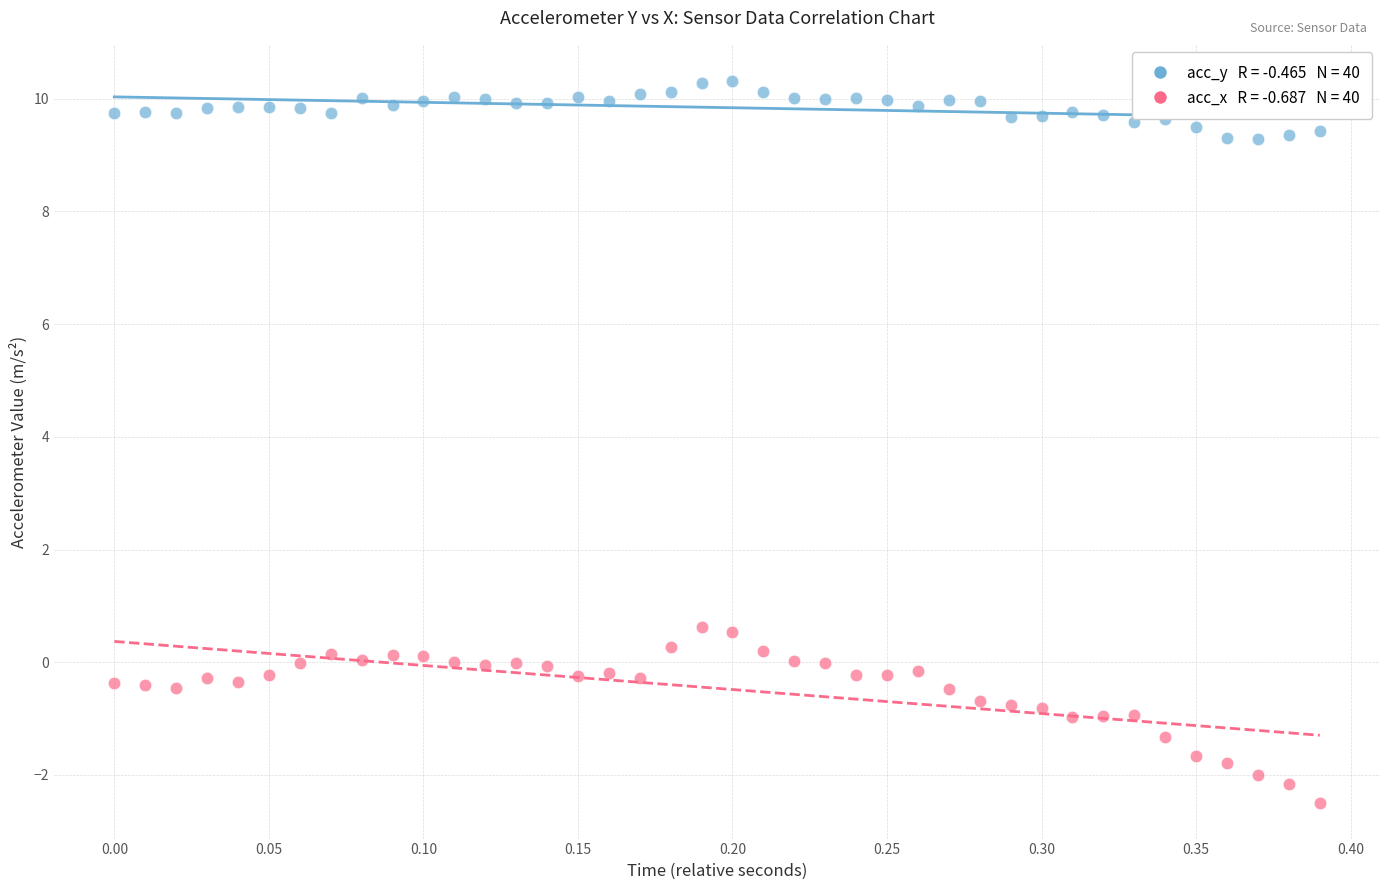

Across all data points, what is the range of X values (max minus min)?

0.4